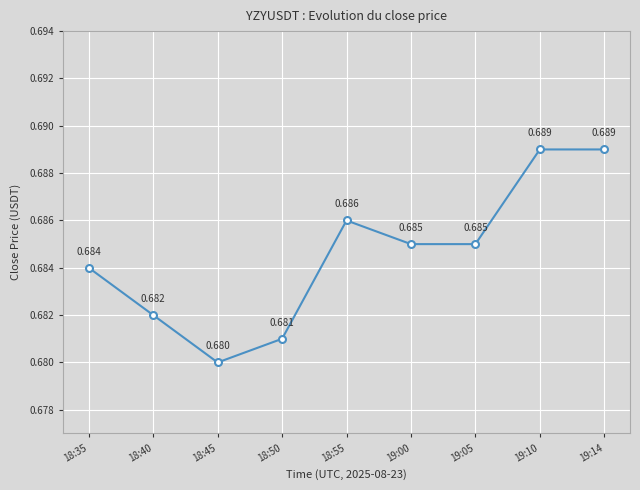

True or false: the data has more than 0 interior local peaks.

True